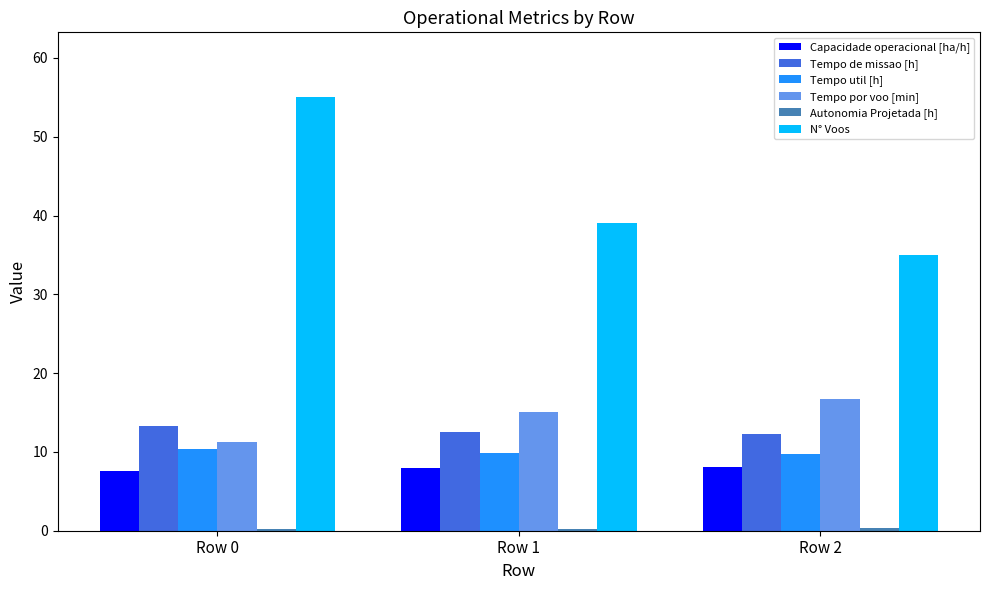

What is the difference between the N° Voos values at Row 1 and Row 0?

16.0